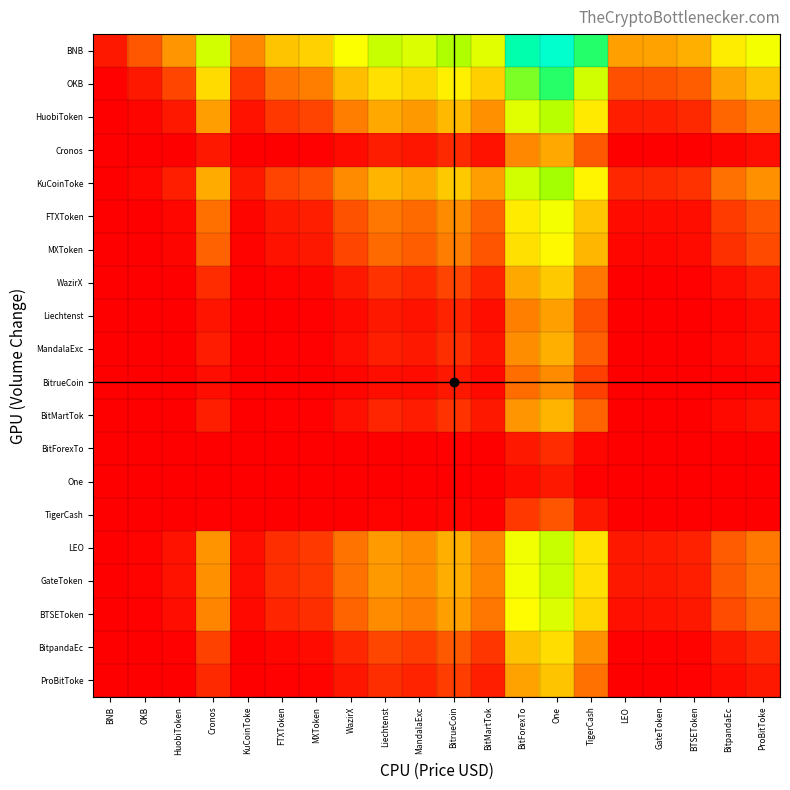

What is the total value across all series at OKB?

0.3